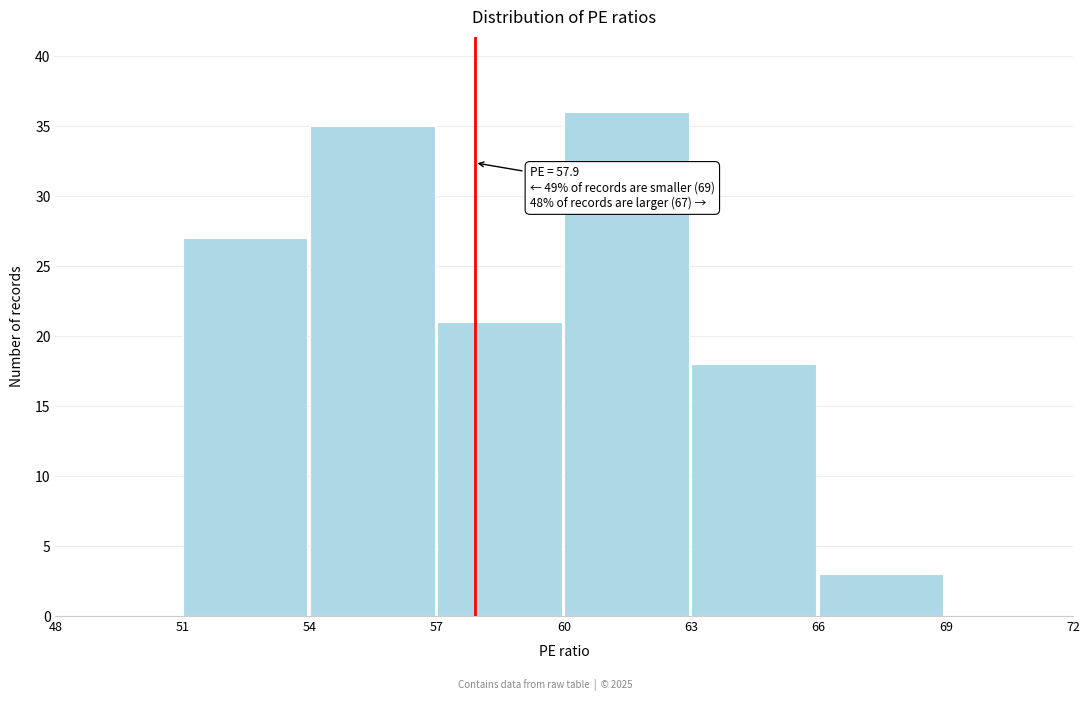

Over which range of the x-axis is the bar tallest?

60 to 63